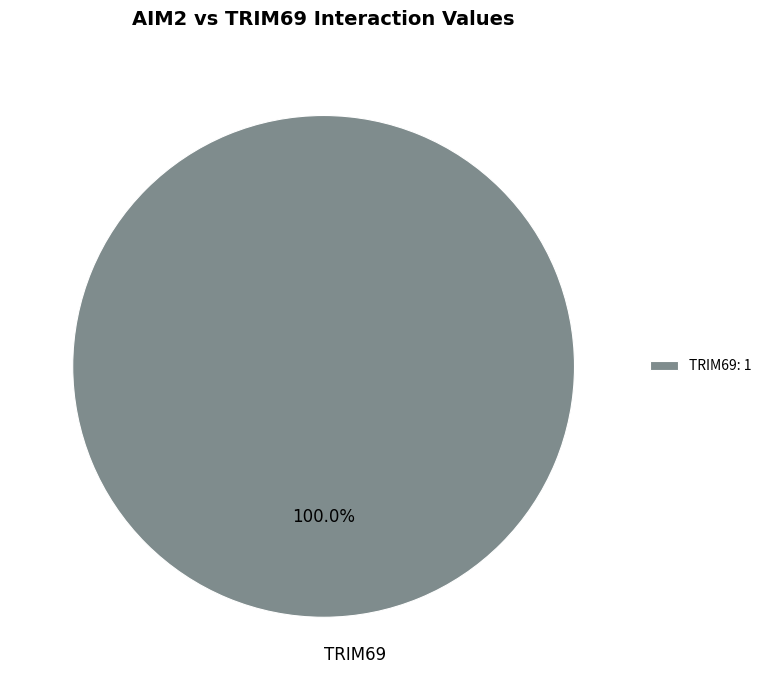

Is there any slice that represents more than half of the pie?

Yes